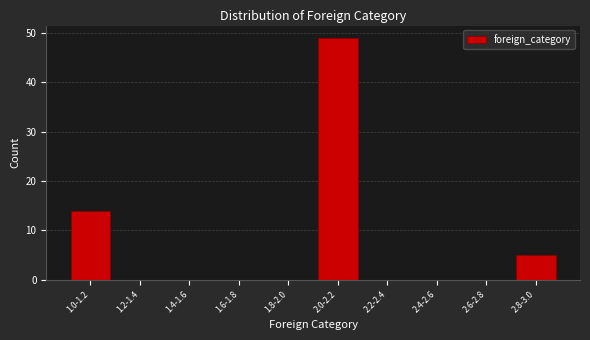

Reading left to right, what are all the values shown in this chart?

1.0-1.2=14	1.2-1.4=0	1.4-1.6=0	1.6-1.8=0	1.8-2.0=0	2.0-2.2=49	2.2-2.4=0	2.4-2.6=0	2.6-2.8=0	2.8-3.0=5